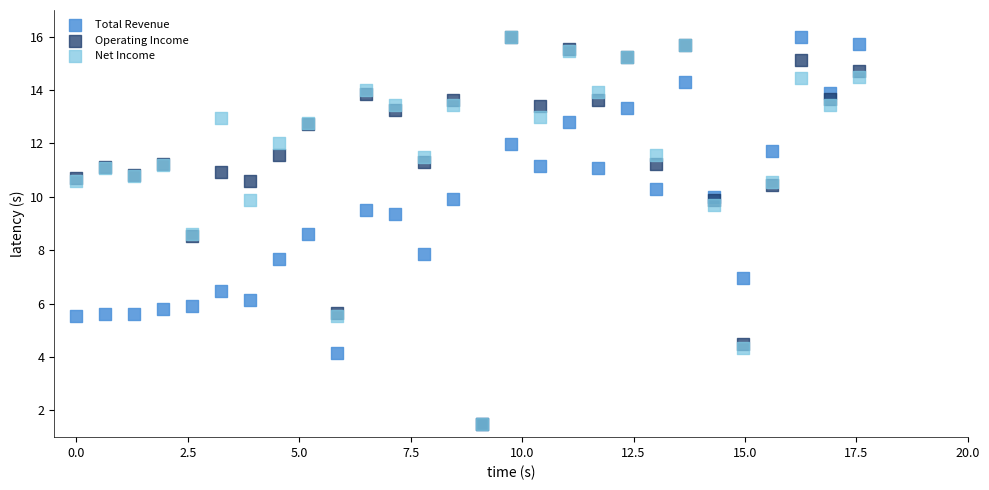

What are all the series names shown in the legend?

Total Revenue, Operating Income, Net Income